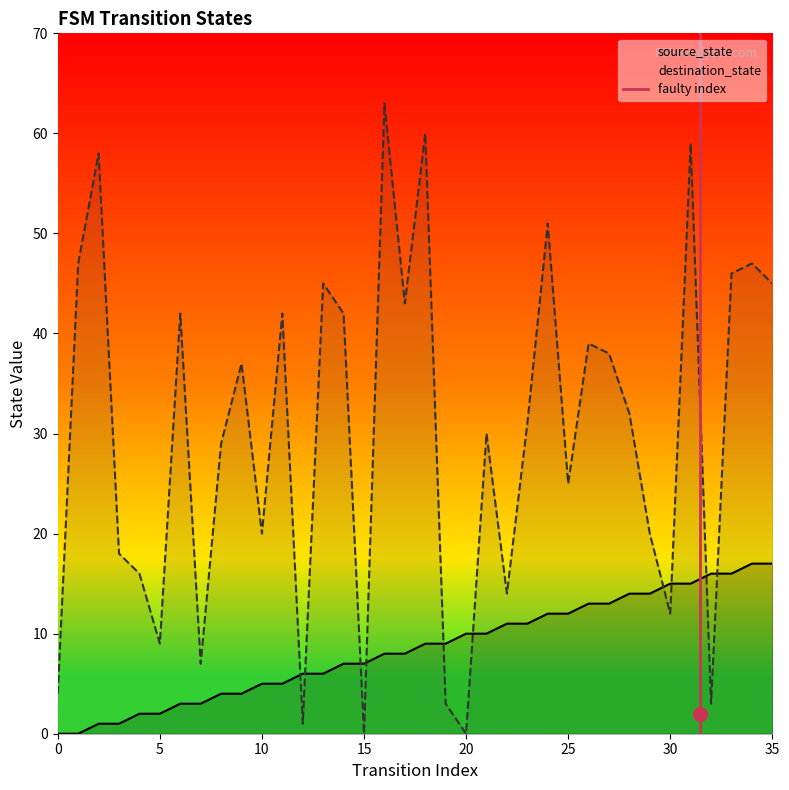

How many series are shown in this chart?

2